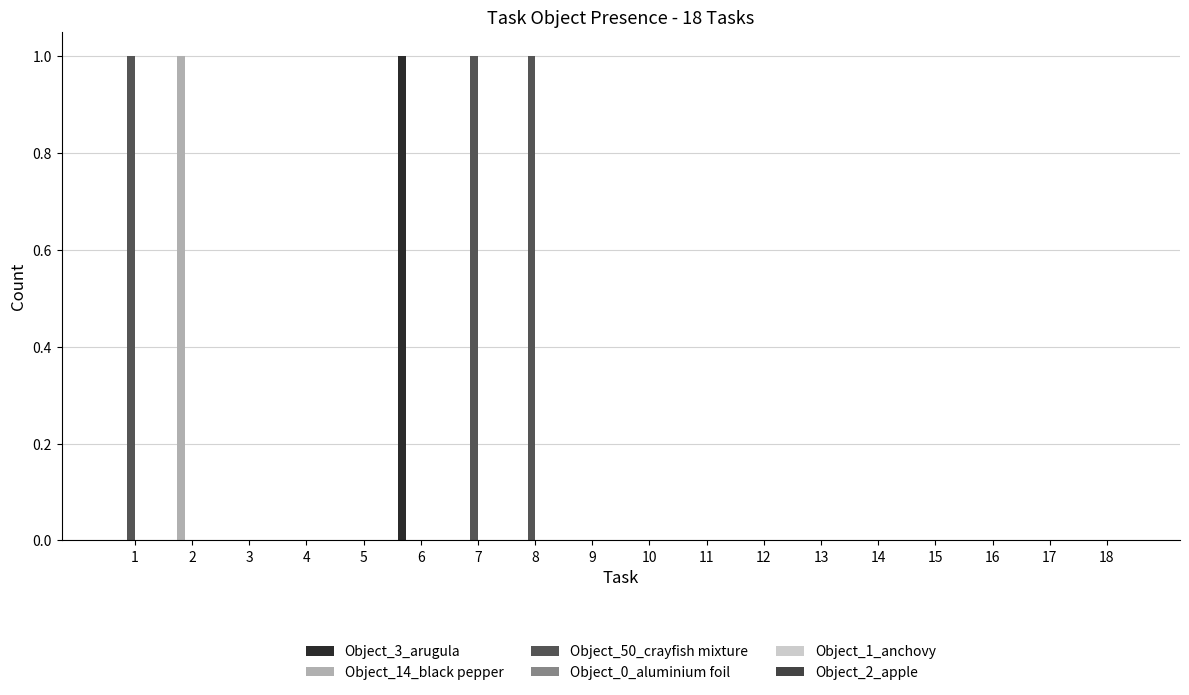

Reading right to left, what are all the values shown in this chart?

Object_3_arugula: 18=0	17=0	16=0	15=0	14=0	13=0	12=0	11=0	10=0	9=0	8=0	7=0	6=1	5=0	4=0	3=0	2=0	1=0
Object_14_black pepper: 18=0	17=0	16=0	15=0	14=0	13=0	12=0	11=0	10=0	9=0	8=0	7=0	6=0	5=0	4=0	3=0	2=1	1=0
Object_50_crayfish mixture: 18=0	17=0	16=0	15=0	14=0	13=0	12=0	11=0	10=0	9=0	8=1	7=1	6=0	5=0	4=0	3=0	2=0	1=1
Object_0_aluminium foil: 18=0	17=0	16=0	15=0	14=0	13=0	12=0	11=0	10=0	9=0	8=0	7=0	6=0	5=0	4=0	3=0	2=0	1=0
Object_1_anchovy: 18=0	17=0	16=0	15=0	14=0	13=0	12=0	11=0	10=0	9=0	8=0	7=0	6=0	5=0	4=0	3=0	2=0	1=0
Object_2_apple: 18=0	17=0	16=0	15=0	14=0	13=0	12=0	11=0	10=0	9=0	8=0	7=0	6=0	5=0	4=0	3=0	2=0	1=0